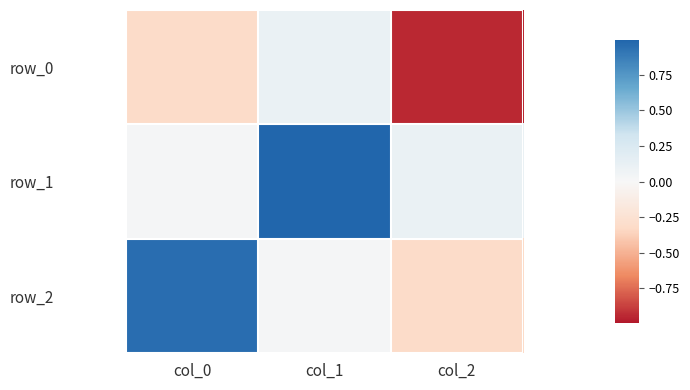

Rank the series at col_2 from highest to lowest value.

row_1, row_2, row_0